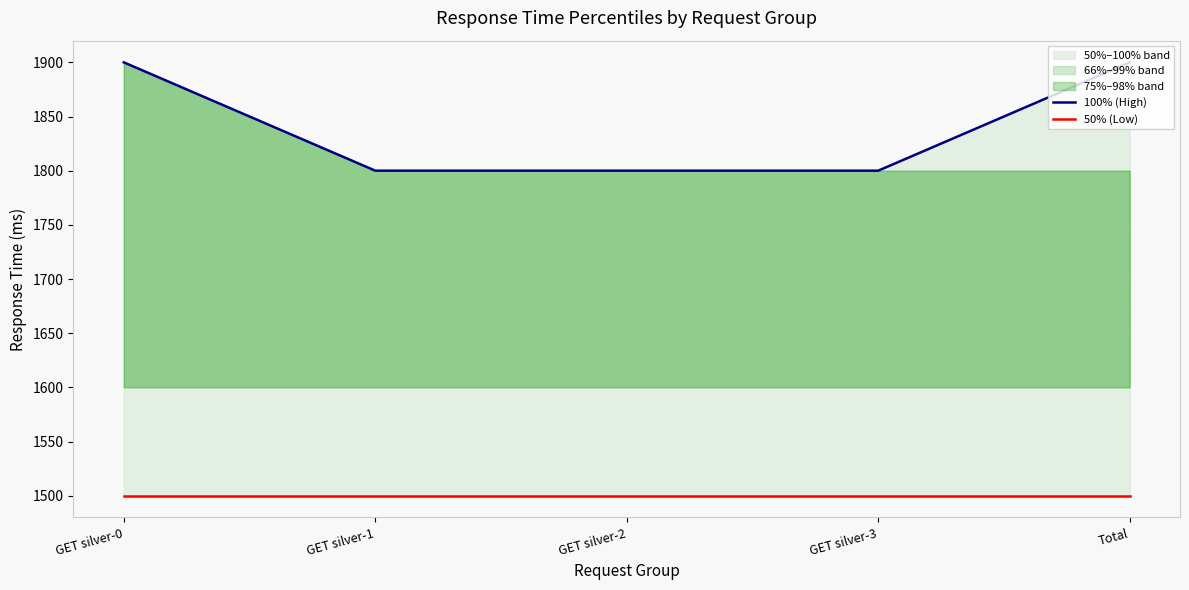

What is the sum of the 100% (High) values at GET silver-1 and GET silver-0?

3700